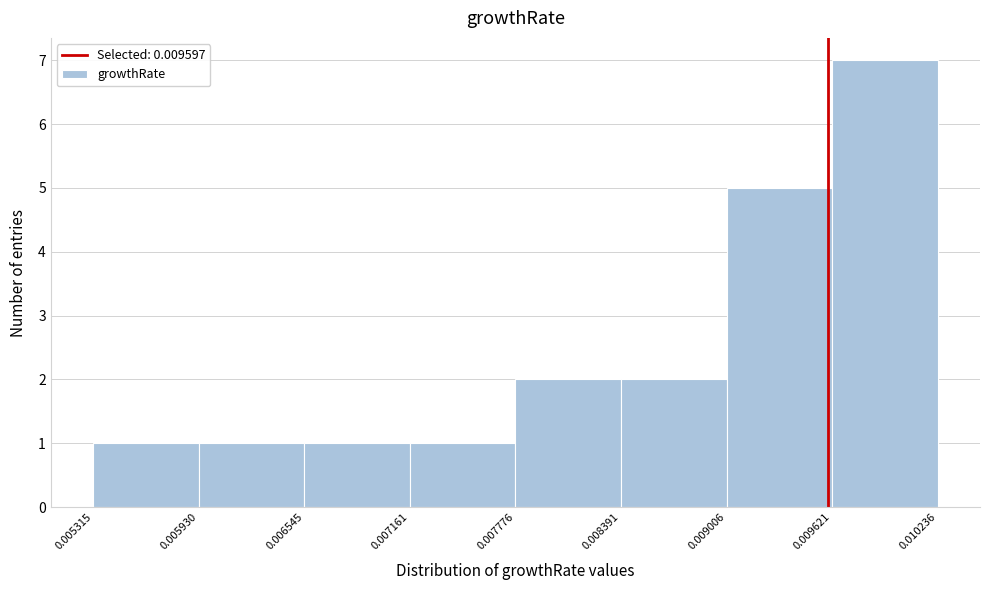

Reading left to right, list every bar in this chart as the range it spans on the x-axis followed by its height. The values are not printed on the chart, so give them approximately, as read against the axis.

0.005315 to 0.005930: 1
0.005930 to 0.006545: 1
0.006545 to 0.007161: 1
0.007161 to 0.007776: 1
0.007776 to 0.008391: 2
0.008391 to 0.009006: 2
0.009006 to 0.009621: 5
0.009621 to 0.010236: 7